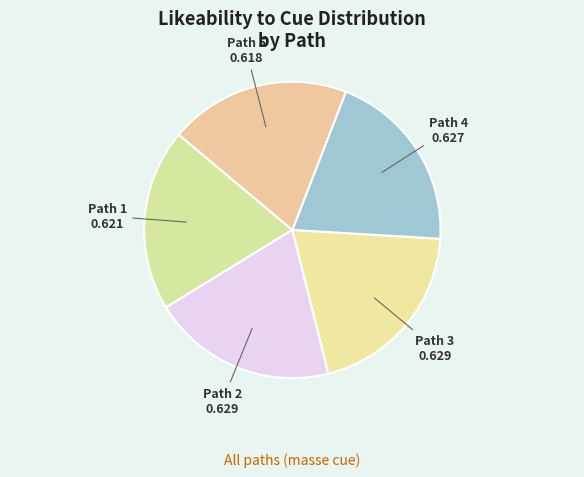

Is Path 5 the majority of the pie?

No